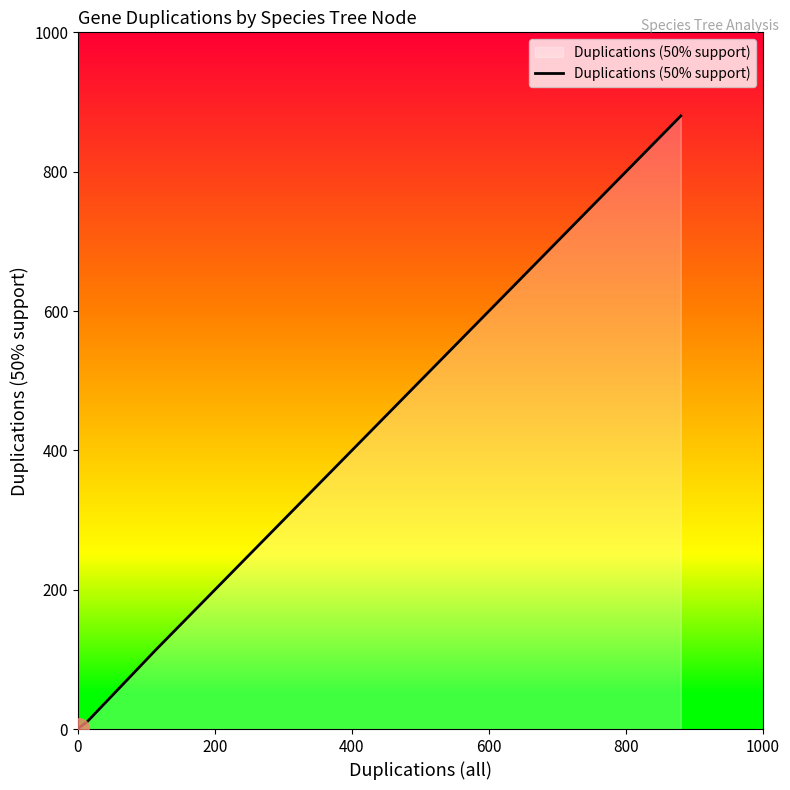

What is the greatest value displayed?

880